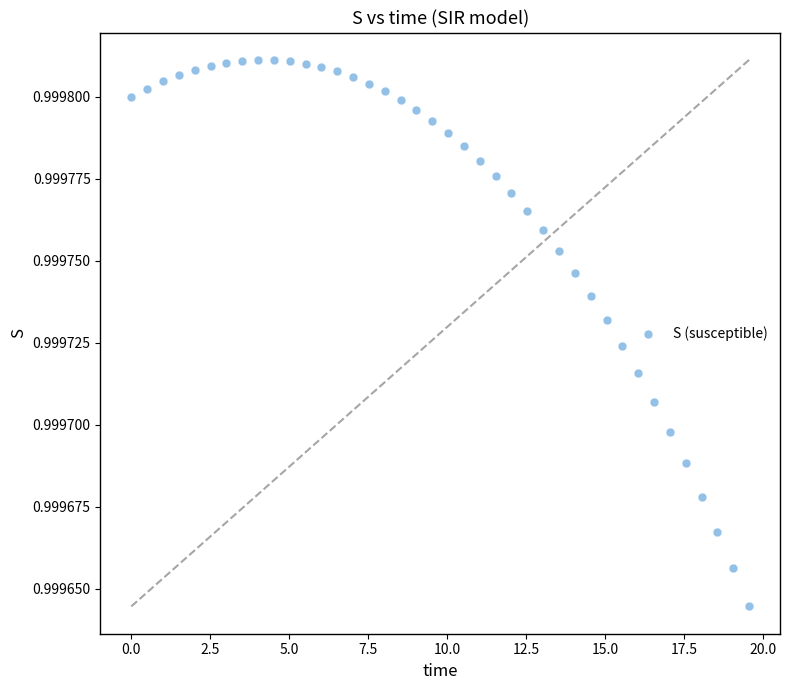

What is the range of X values (max minus min)?

19.6